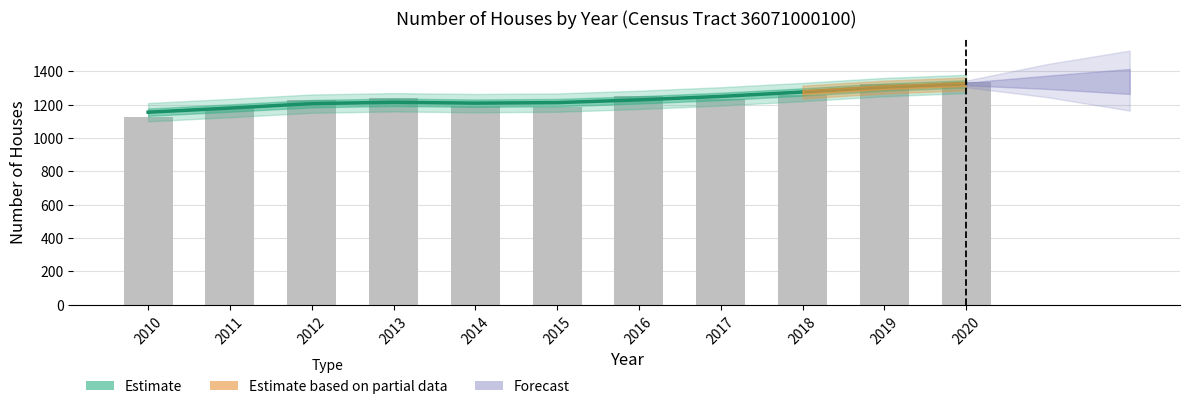

The chart shows a value of 268.6 at 2011. True or false?

False